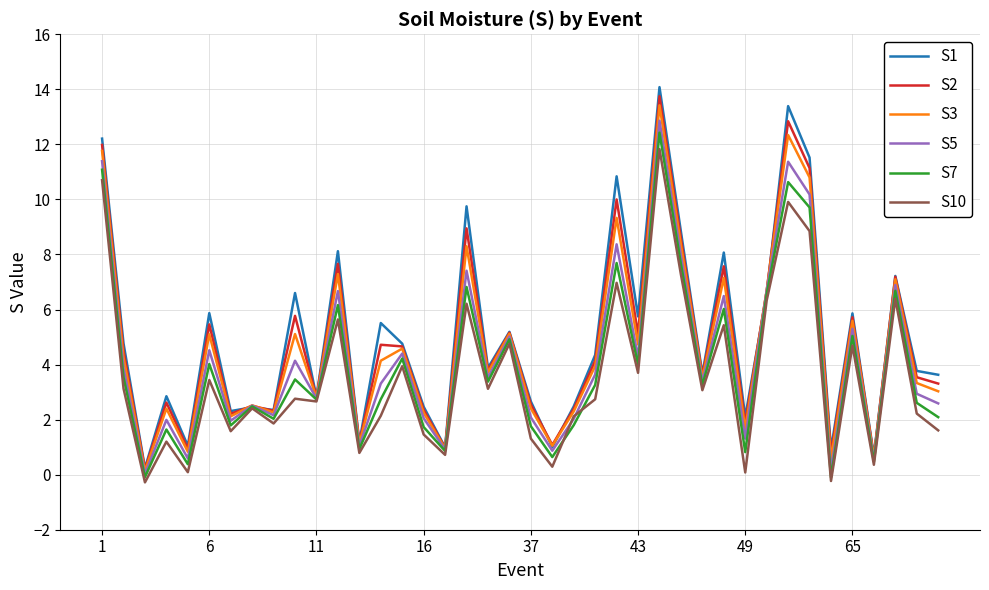

What is the greatest value displayed?

14.1